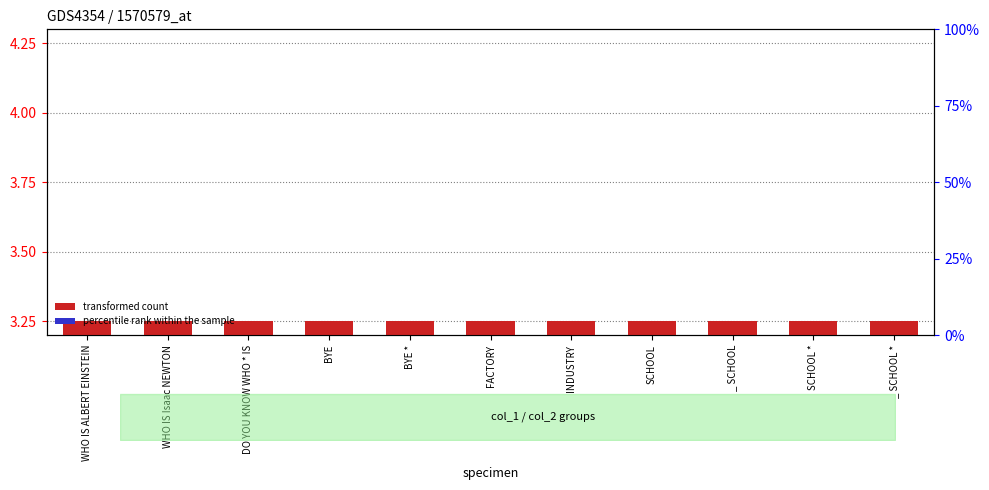

Between DO YOU KNOW WHO * IS and BYE *, which series saw the biggest shift?

transformed count